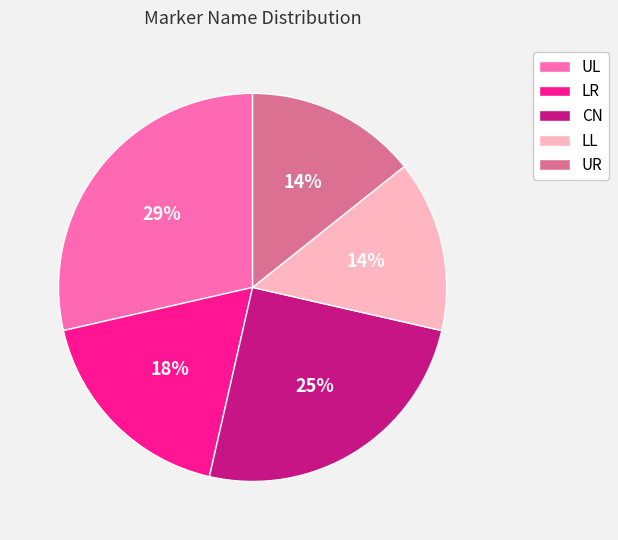

Is there a majority slice in this chart?

No